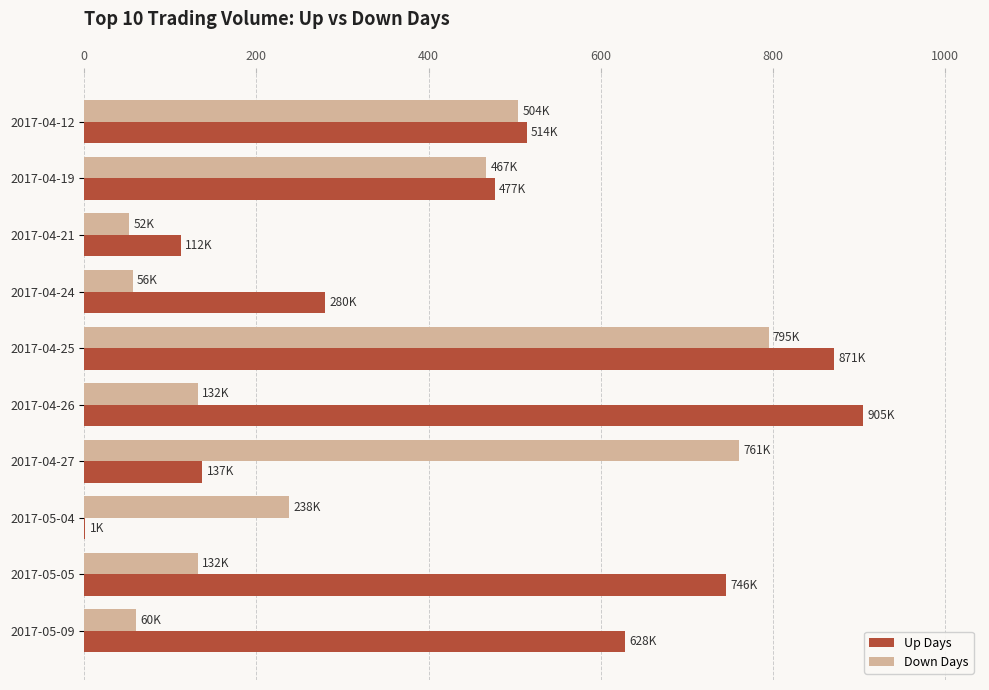

Which series has the widest spread of values?

Up Days